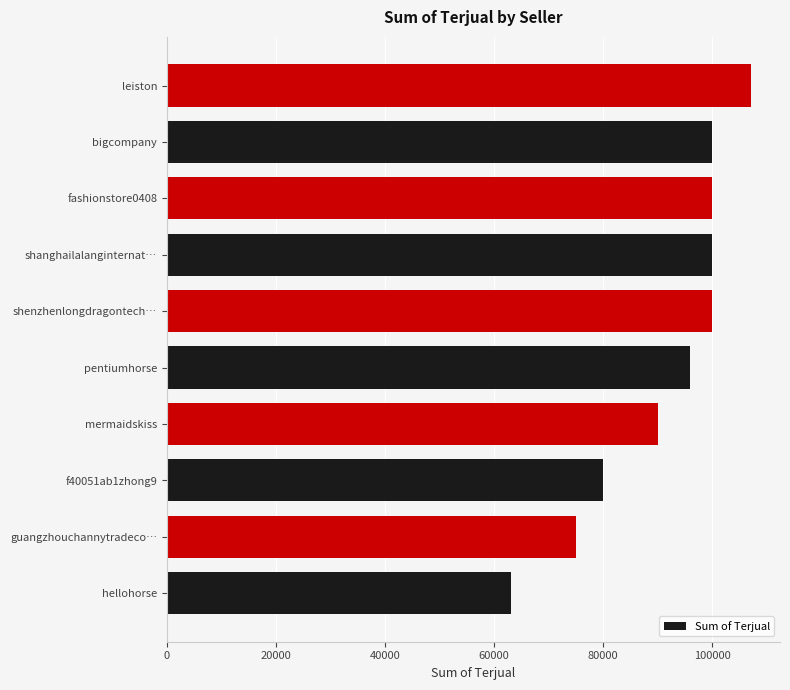

True or false: the data shows 54750 at bigcompany.

False